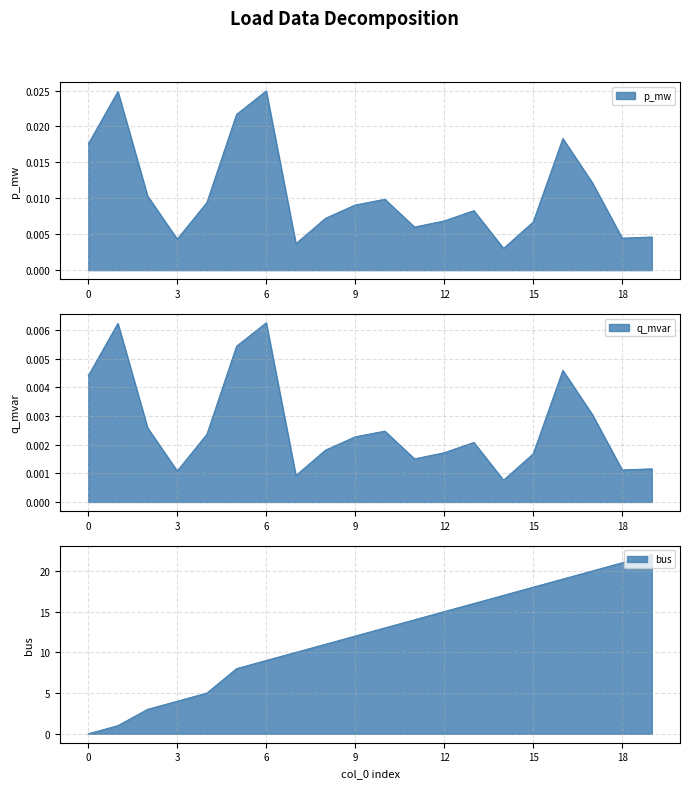

The value of p_mw at 2 is 0.0. True or false?

False